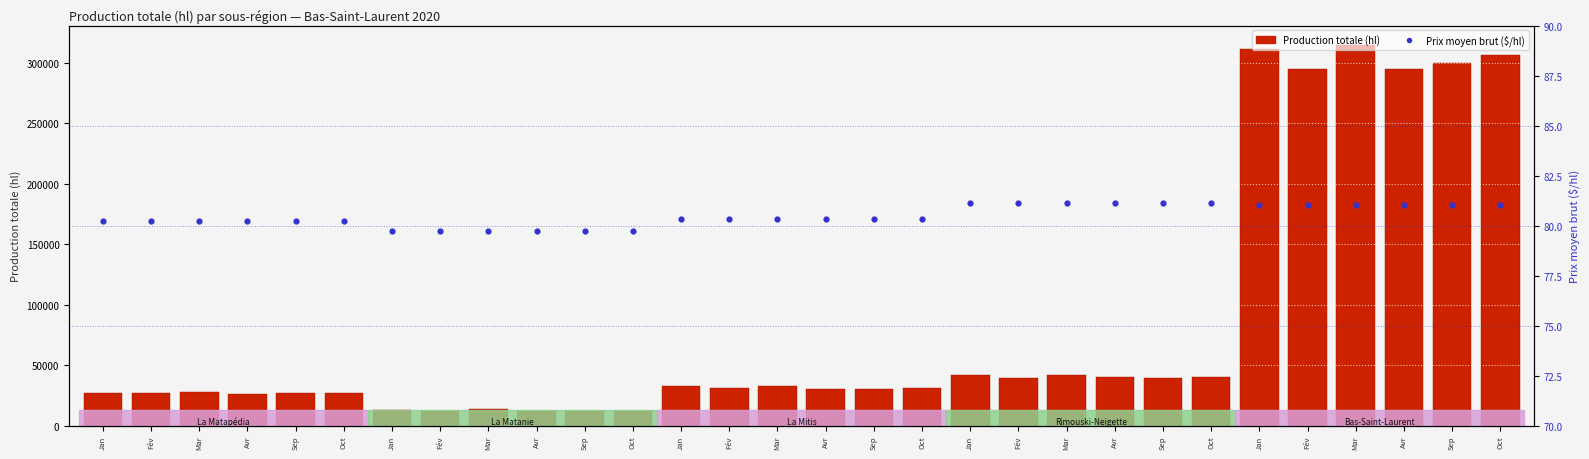

What is the total value across all series at Mar?

28114.2